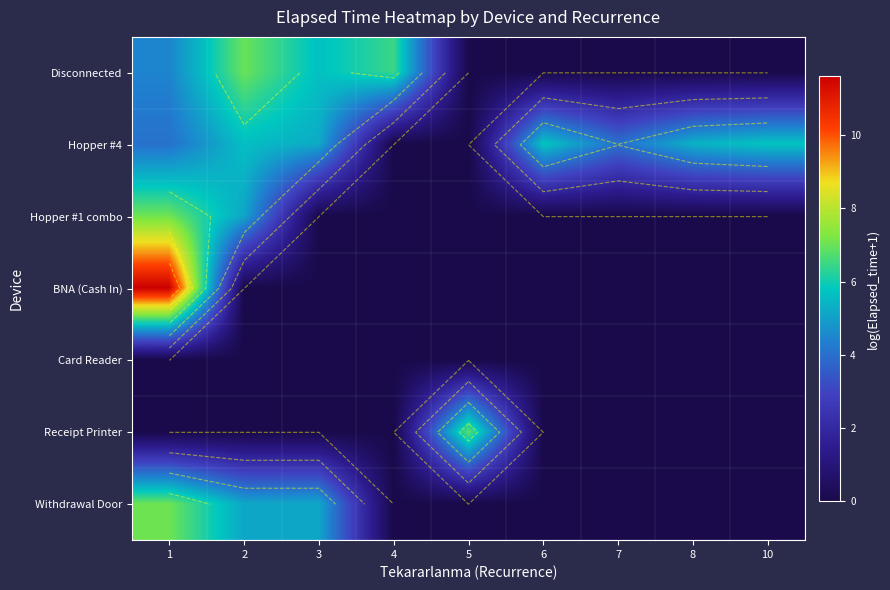

Which series has the widest spread of values?

BNA (Cash In)